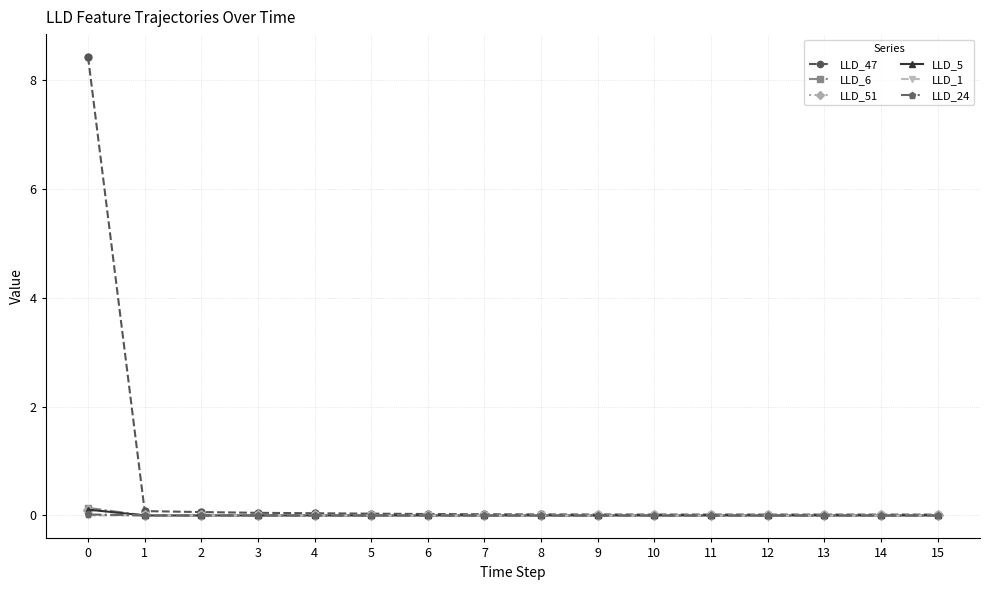

Which series has the largest total across all categories?

LLD_47